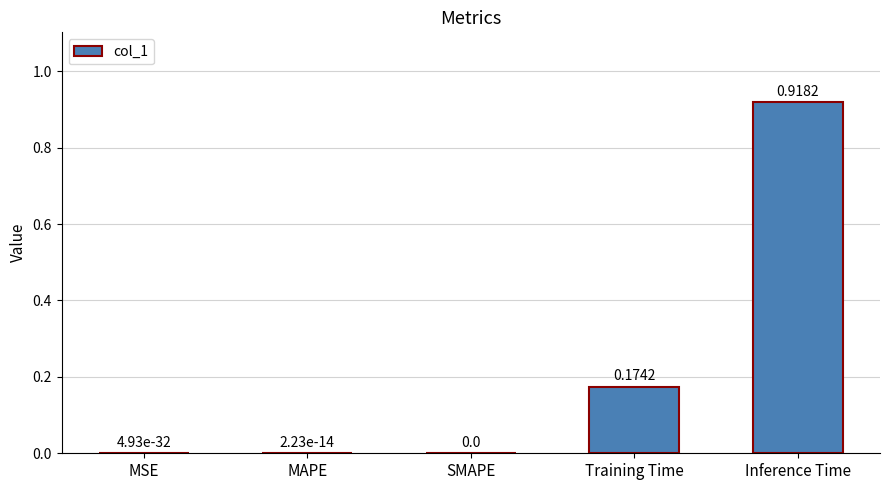

What is the sum of all values?

1.1